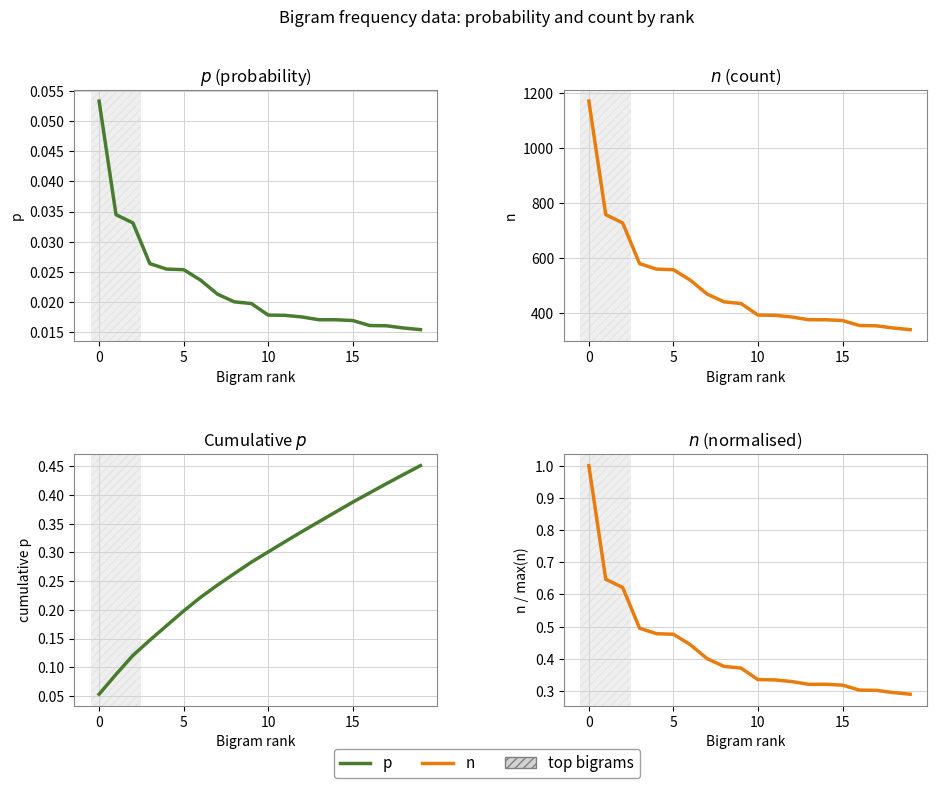

True or false: n (normalised) and p intersect in this chart.

False